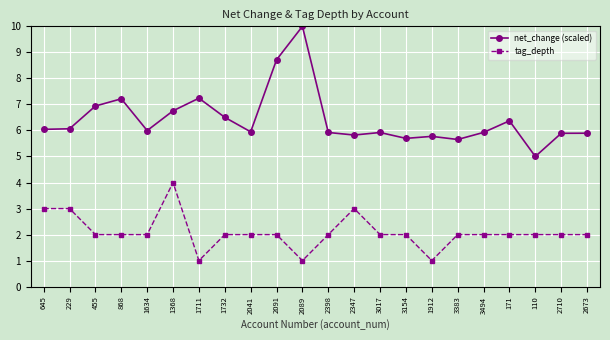

Does the chart have visible grid lines?

Yes